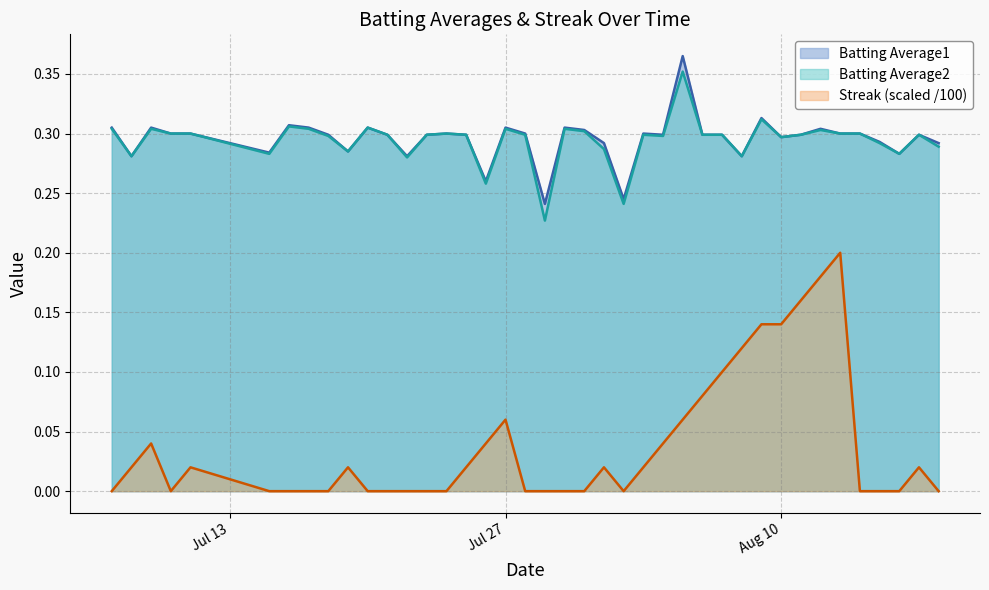

At which label is Batting Average1 closest to 0?

2010-07-29